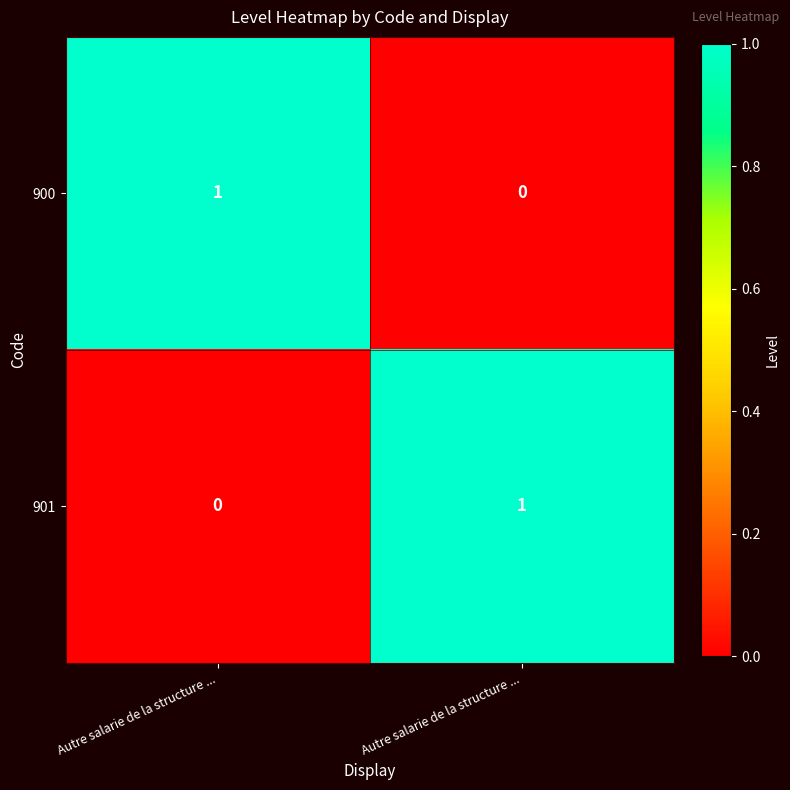

Which series has the largest total across all categories?

900